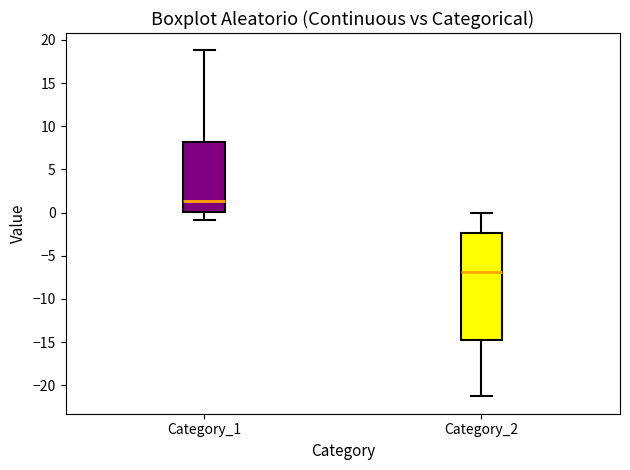

Reading left to right, transcribe this box plot: for each box, give where its median line is, the range the box spans, and where its two whiskers end, as read against the y-axis. The values are not printed on the chart, so give them approximately, as read against the axis.

Category_1: median 1.5, box 0.0 to 8.0, whiskers -1.0 to 19.0
Category_2: median -7.0, box -15.0 to -2.5, whiskers -21.5 to 0.0